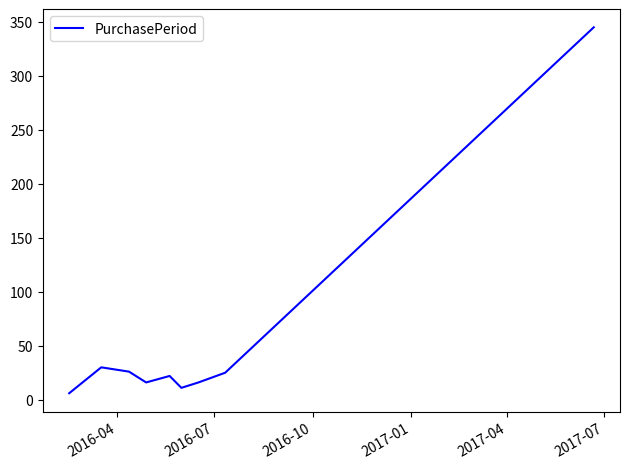

What is the sum of all values?

497